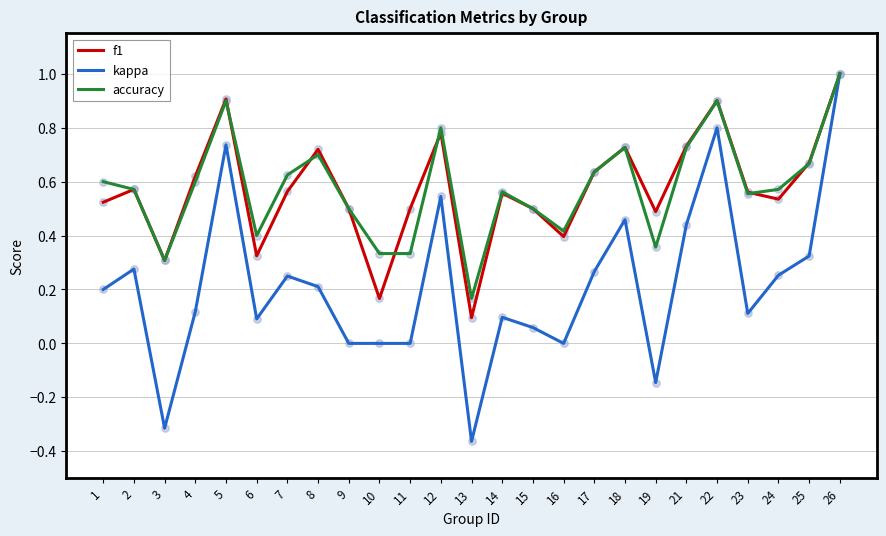

At which category is the sum across all series the highest?

26